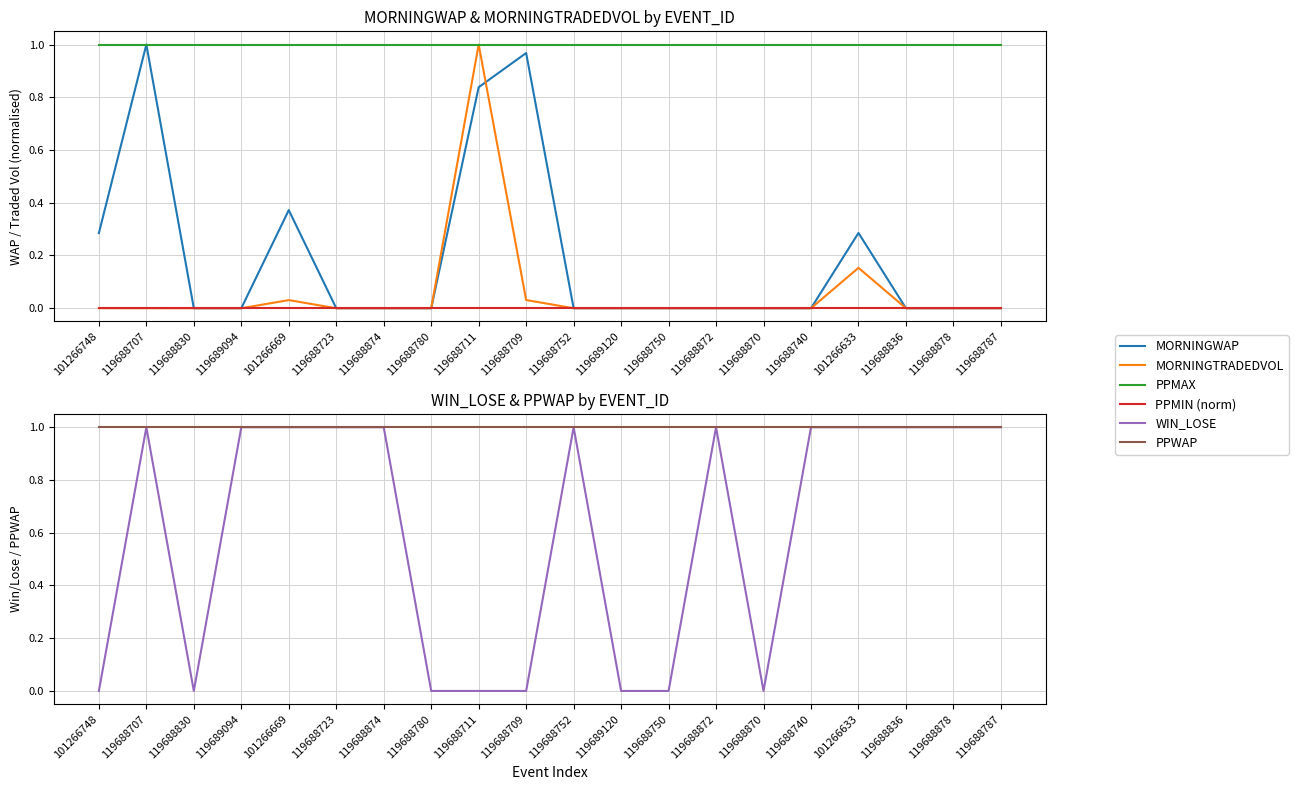

What is the label of the 2nd point from the right?

119688878